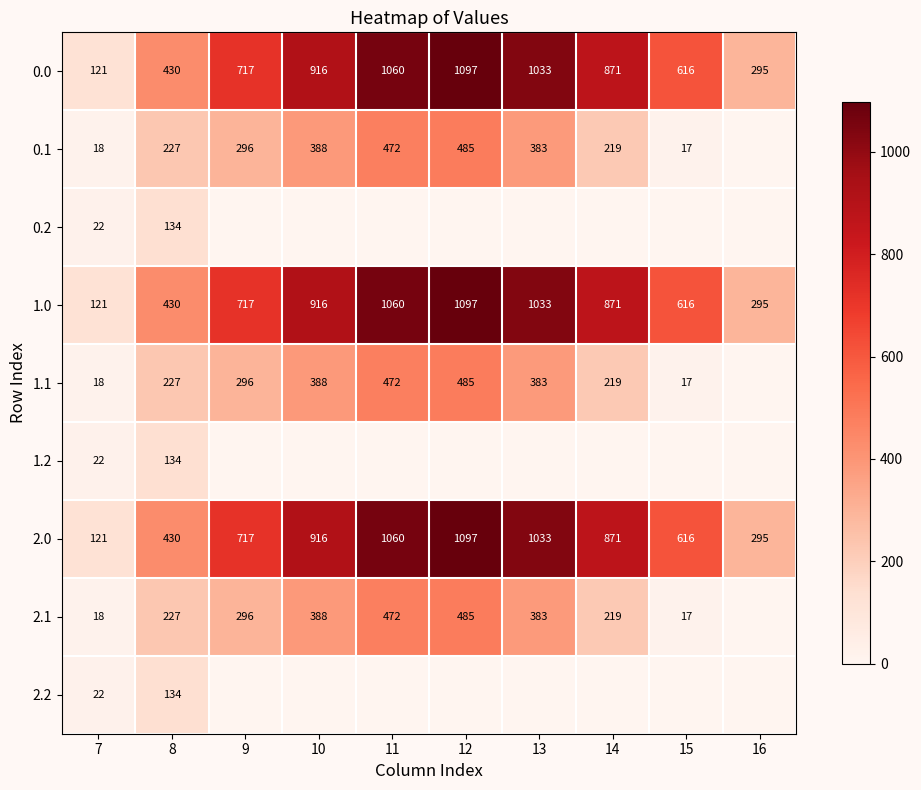

Is the value of 1.2 at 7 greater than the value of 0.1 at 15?

Yes